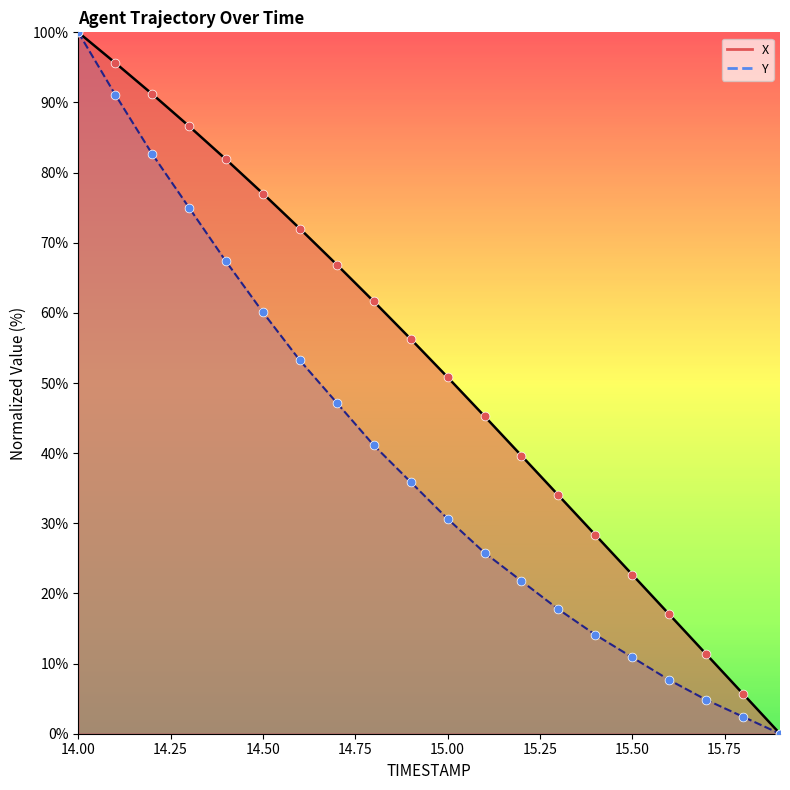

At how many categories does at least one series exceed 43?

12